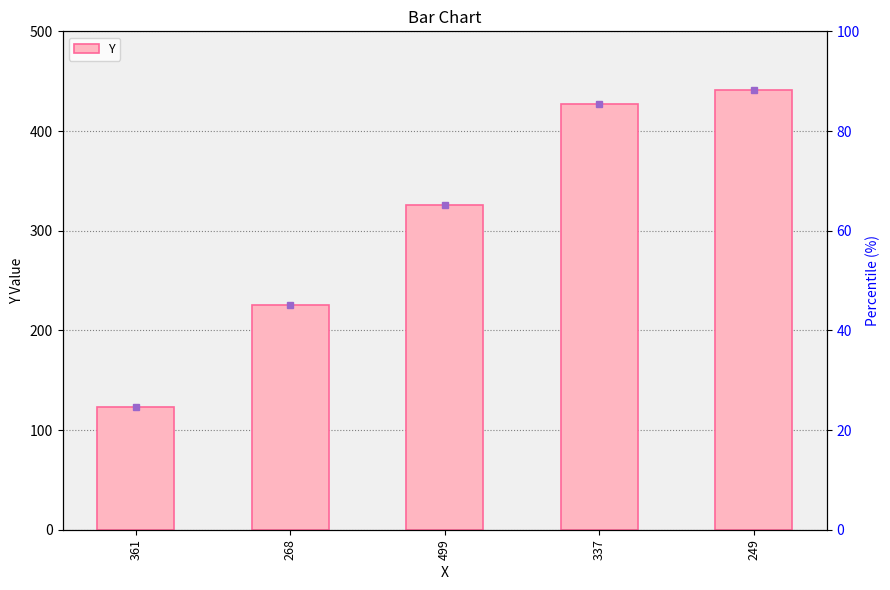

Are the bars grouped side by side (vs. stacked)?

No